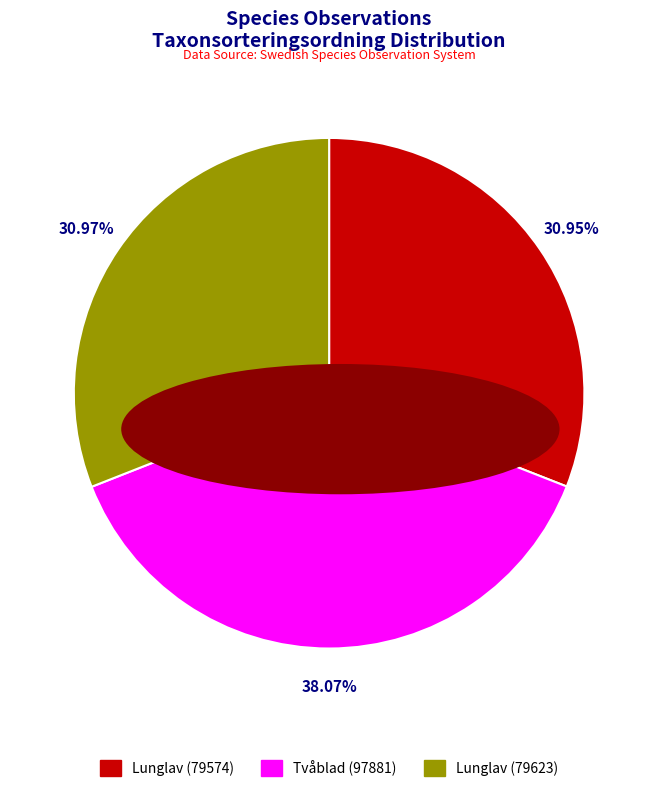

Is there any slice that represents more than half of the pie?

No